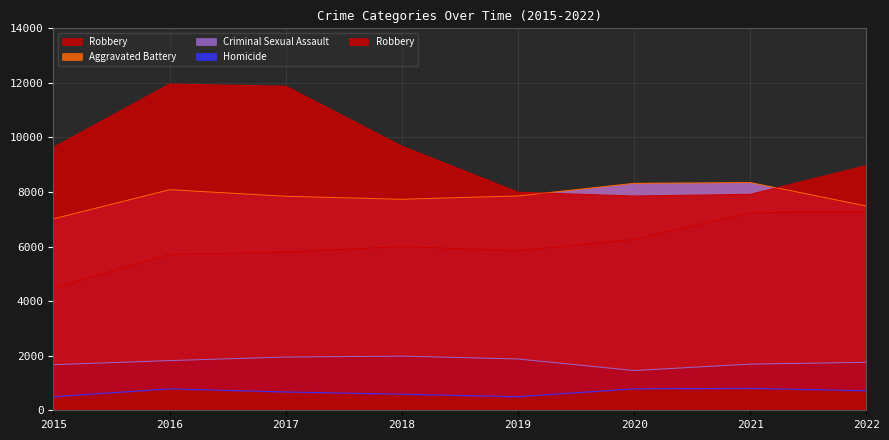

What is the highest value of the Aggravated Battery series?

8348